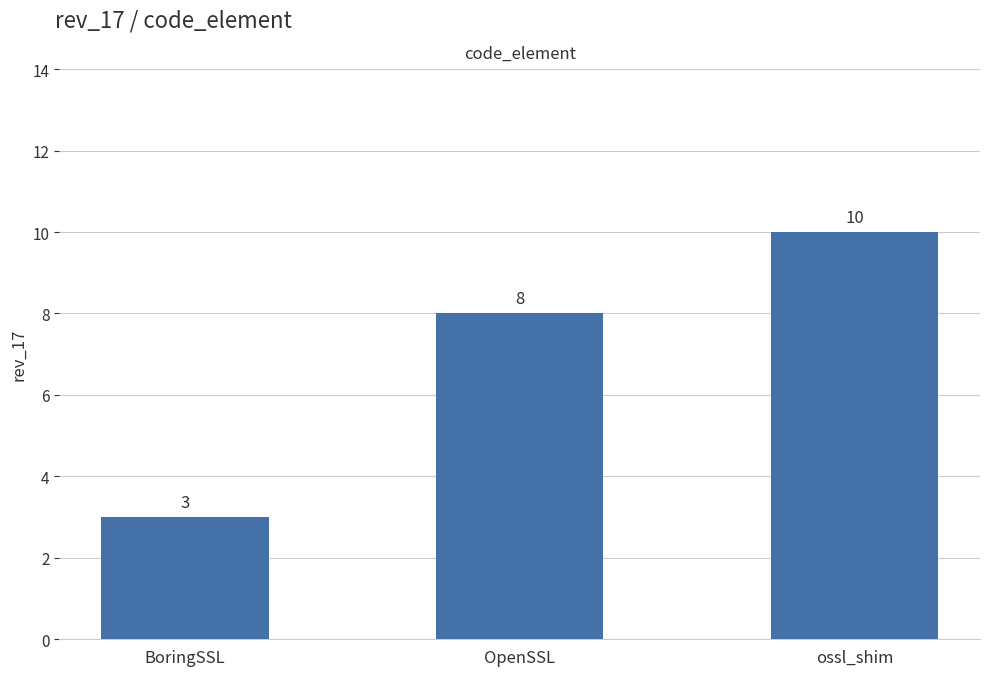

True or false: the data shows 2 at ossl_shim.

False